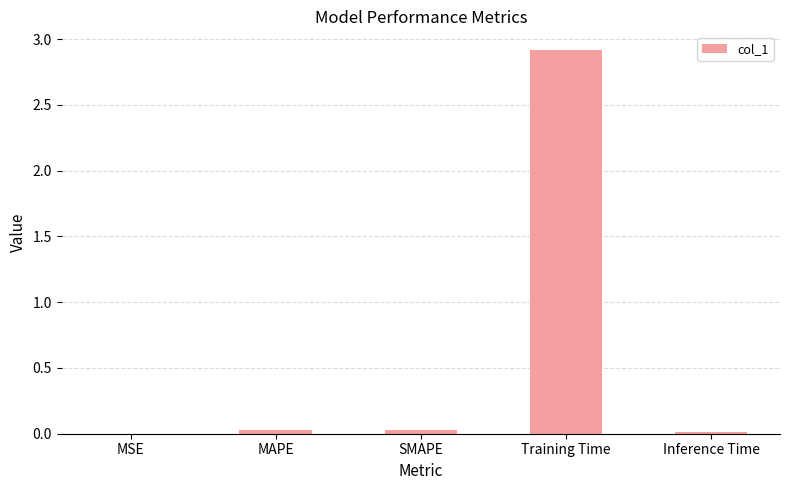

What is the sum of all values?

3.0